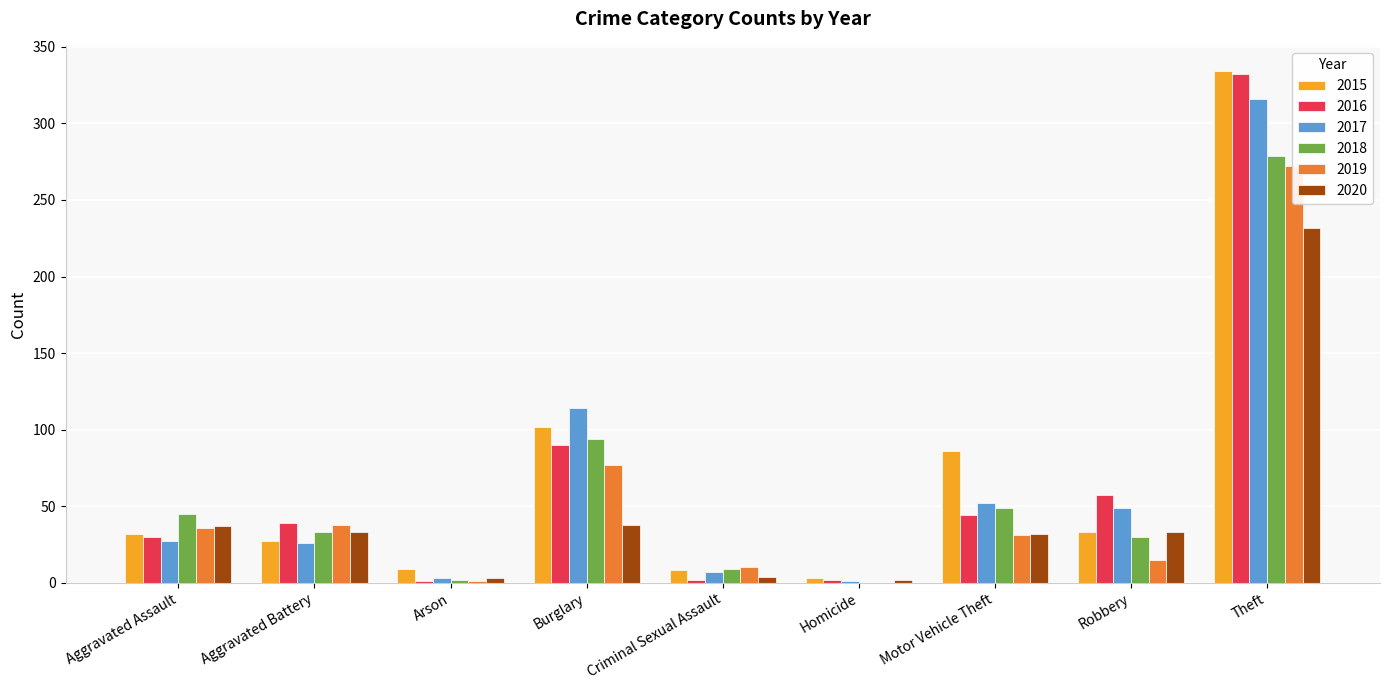

At which label is 2018 closest to 139?

Burglary